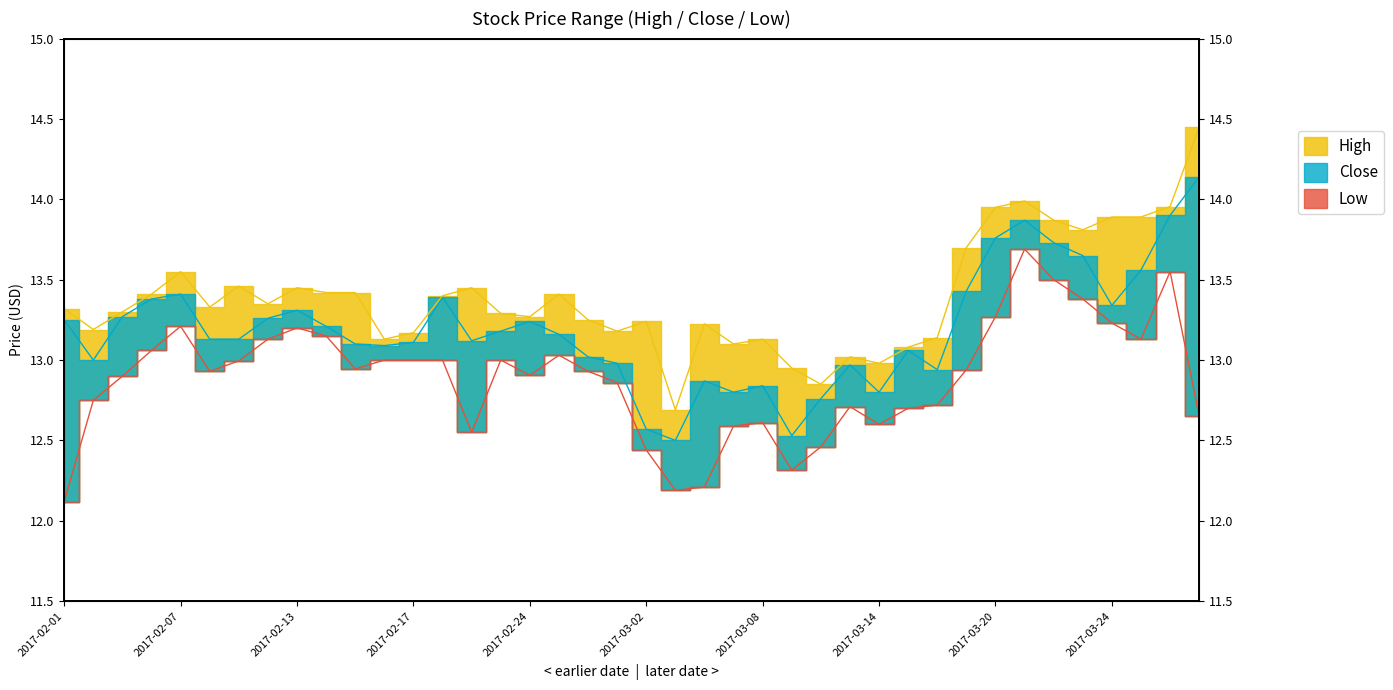

How many lines are shown in the chart?

3